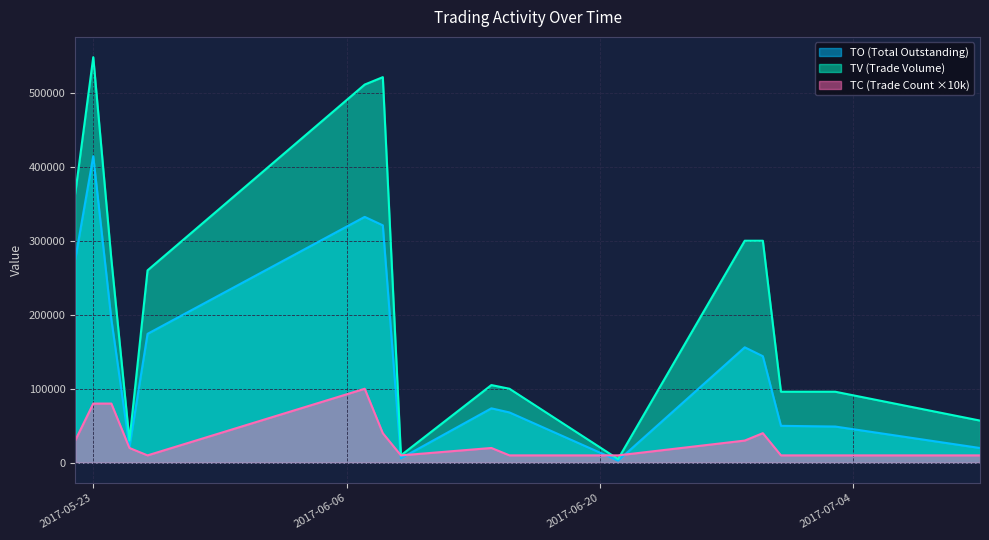

How many data points does each series have?

16